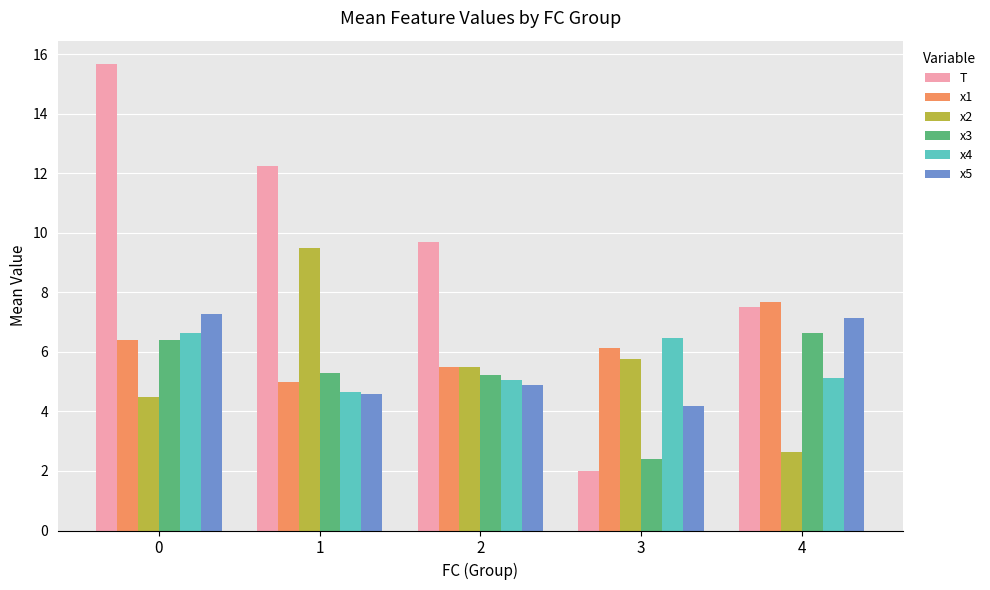

What is the difference between the highest and lowest values at 0?

11.2